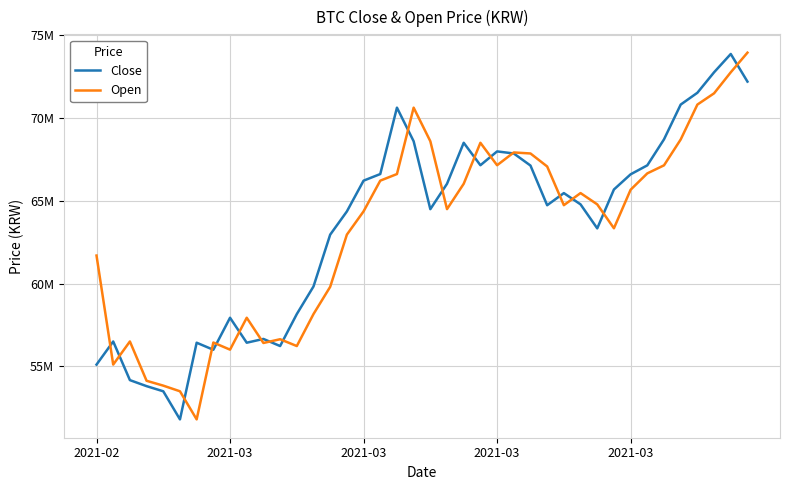

What is the highest value of the Close series?

73855000